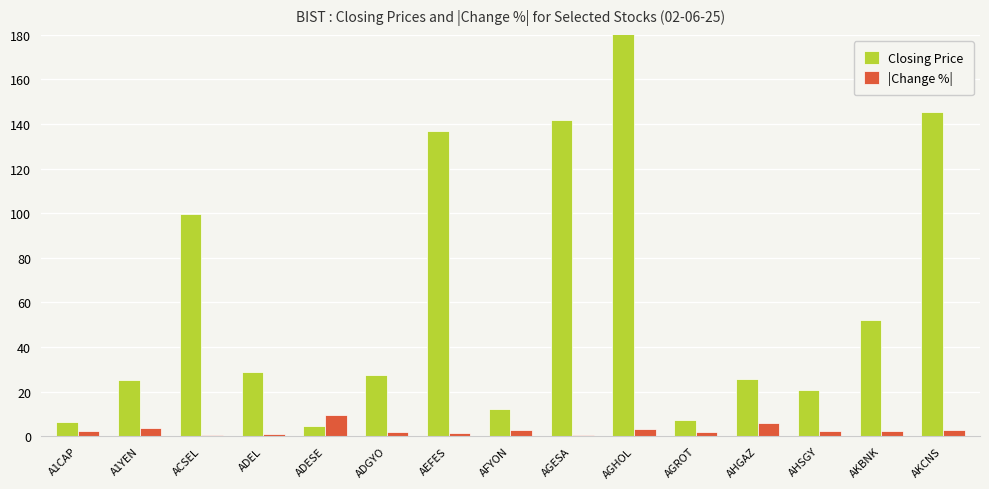

What is the difference between the |Change %| values at AHSGY and AHGAZ?

3.6